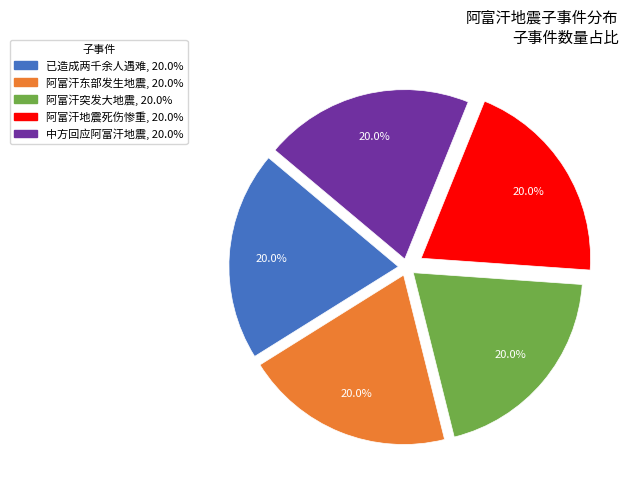

What is the total percentage of 阿富汗东部发生地震, 20.0% and 阿富汗地震死伤惨重, 20.0%?

40.0%